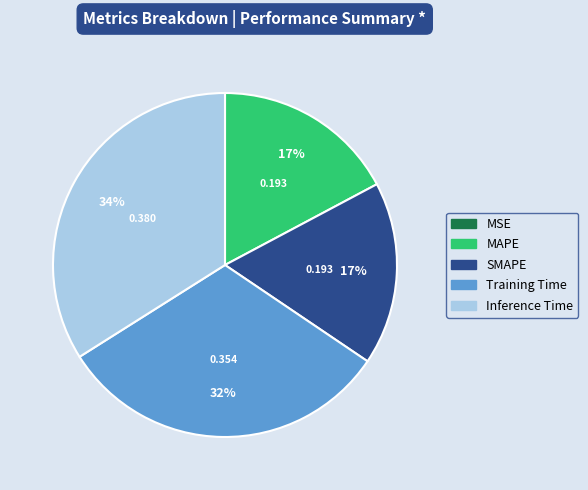

Which category has the biggest portion of the pie?

Inference Time